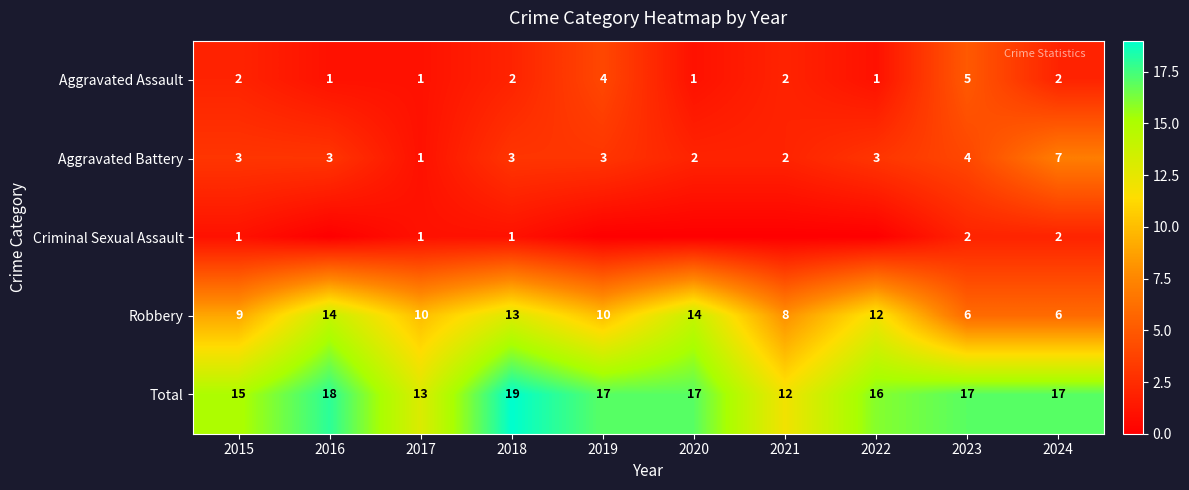

What is the average value of the Aggravated Battery series?

3